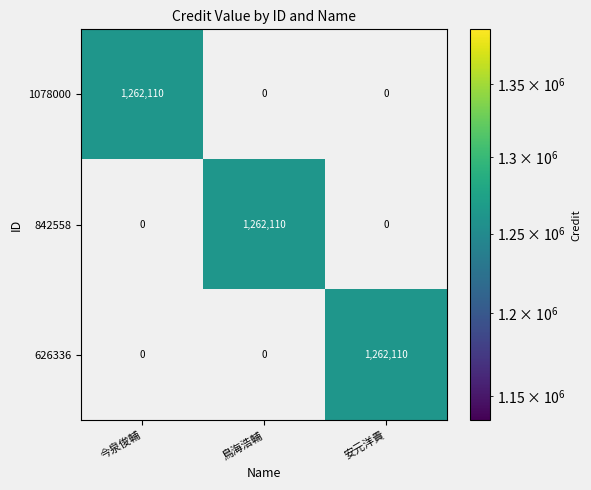

What is the greatest value displayed?

1262110